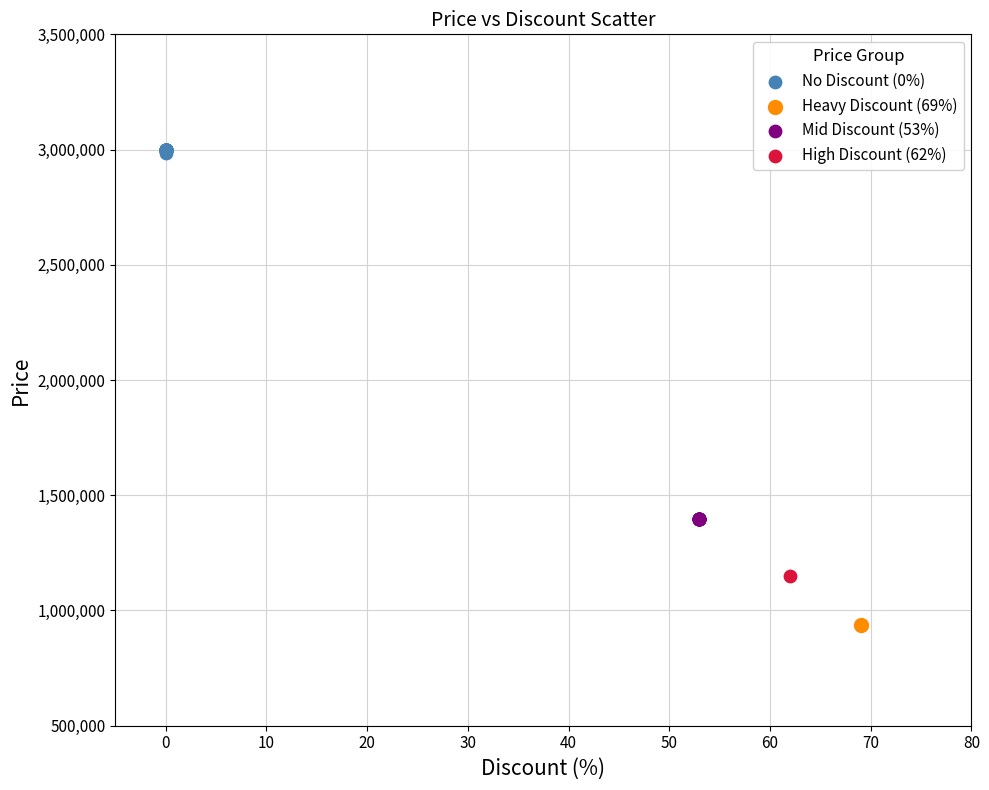

Which series reaches the maximum Y coordinate?

No Discount (0%)